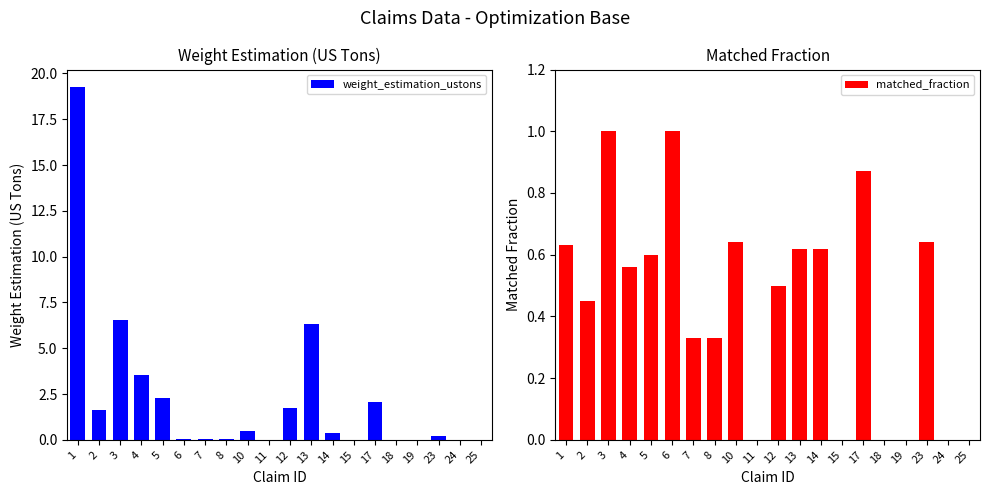

Reading left to right, what are all the values shown in this chart?

weight_estimation_ustons: 1=19.2	2=1.6	3=6.5	4=3.6	5=2.3	6=0.0	7=0.1	8=0.1	10=0.5	11=0.0	12=1.8	13=6.3	14=0.3	15=0.0	17=2.0	18=0.0	19=0.0	23=0.2	24=0.0	25=0.0
matched_fraction: 1=0.6	2=0.5	3=1.0	4=0.6	5=0.6	6=1.0	7=0.3	8=0.3	10=0.6	11=0.0	12=0.5	13=0.6	14=0.6	15=0.0	17=0.9	18=0.0	19=0.0	23=0.6	24=0.0	25=0.0